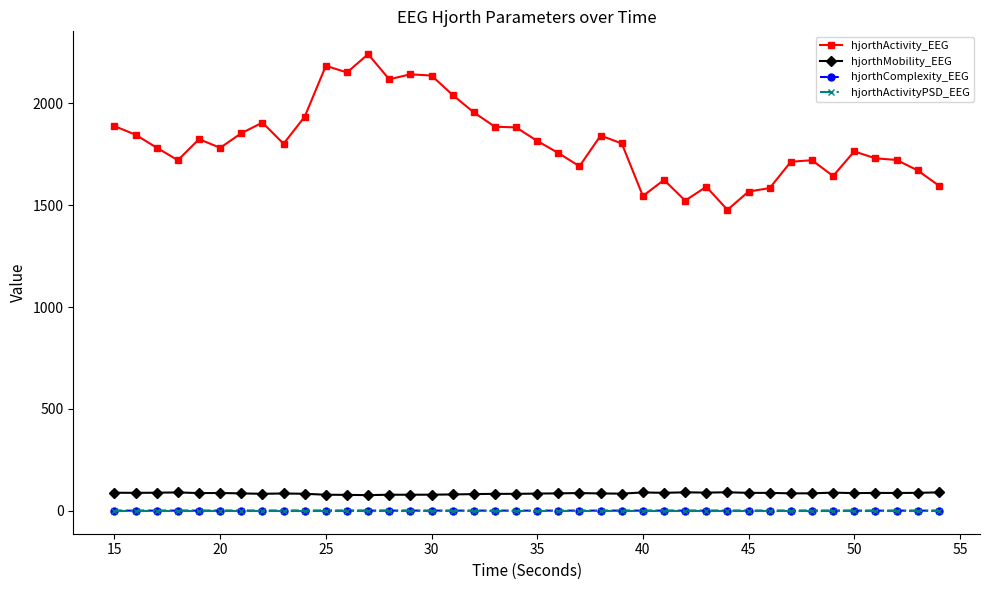

Which series has the largest range (max minus min)?

hjorthActivity_EEG